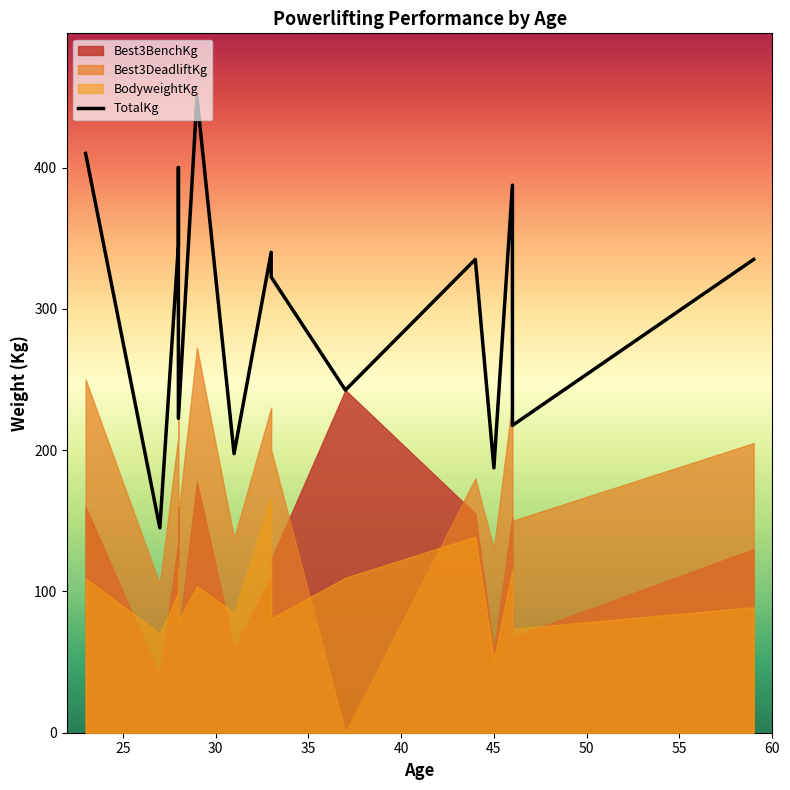

List the labels in order of TotalKg value, largest first.

29, 23, 28, 46, 28, 33, 44, 59, 33, 37, 28, 46, 31, 45, 27